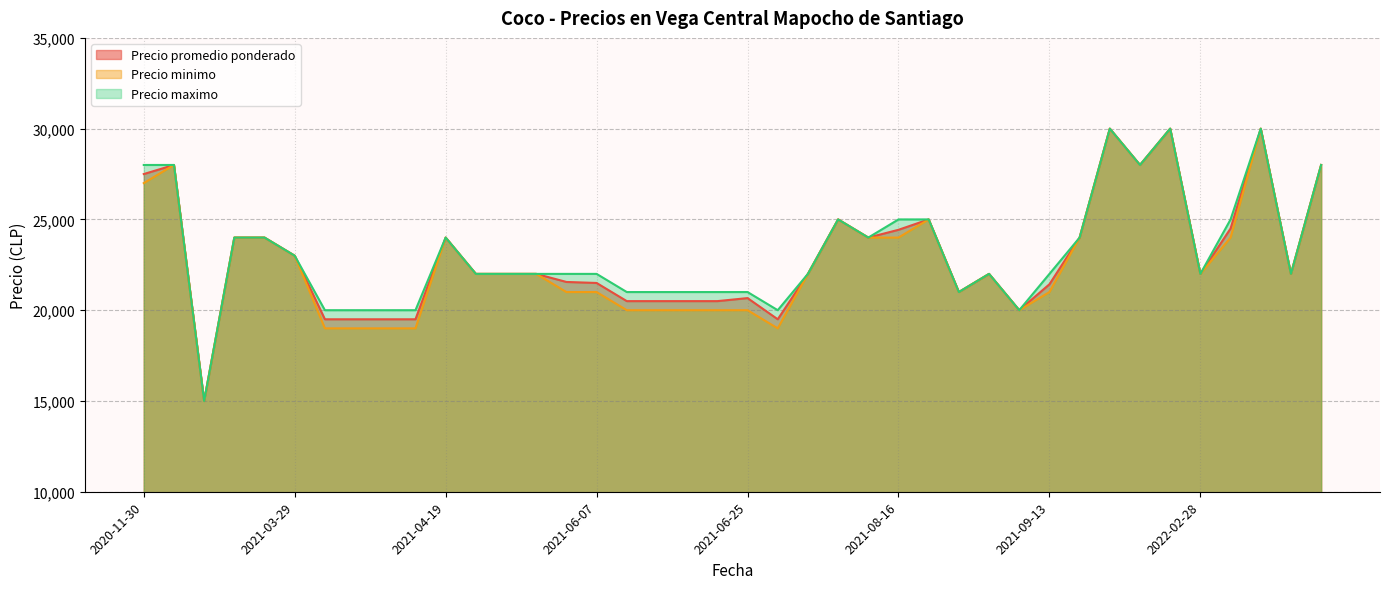

What is the highest value of the Precio maximo series?

30000